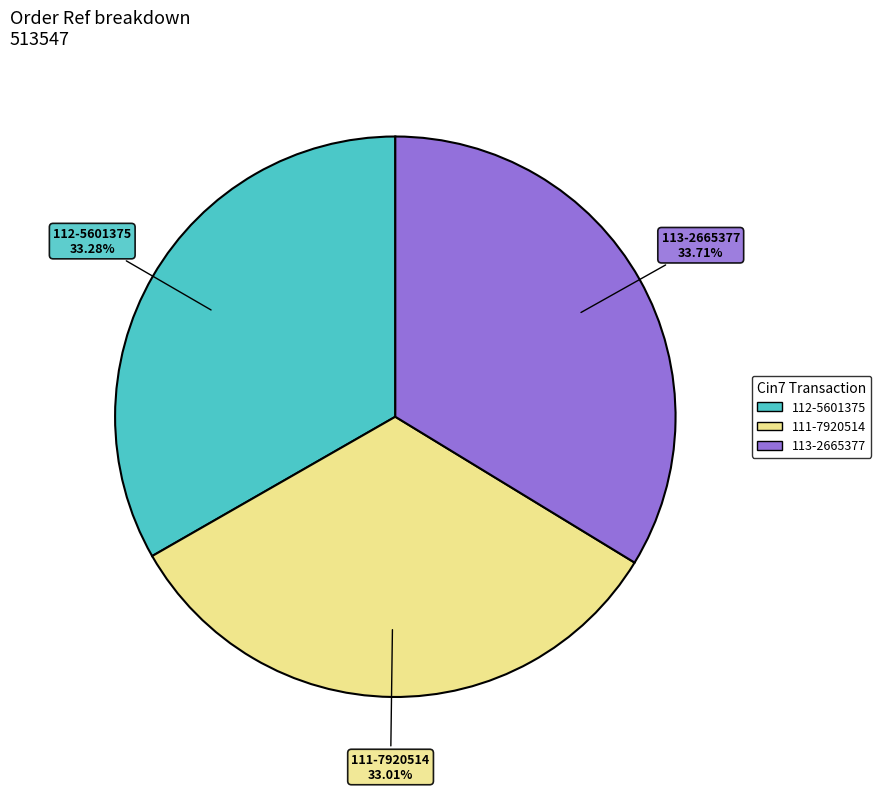

What percentage is the 111-7920514 slice, to the nearest percent?

33%